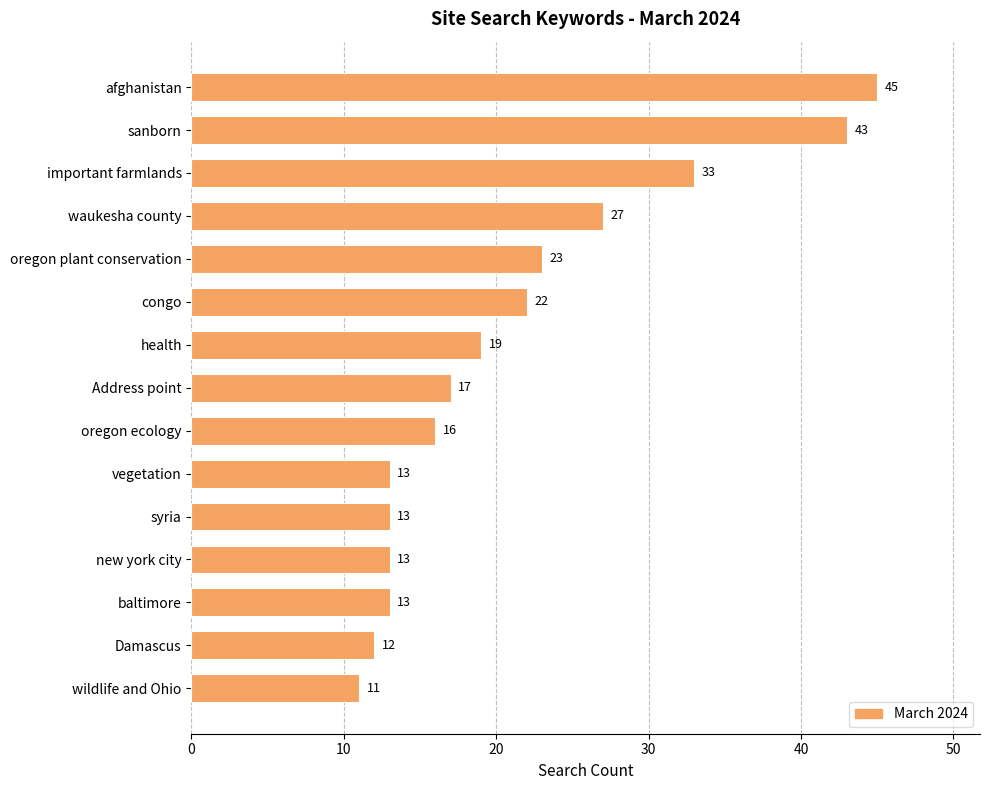

Which category has the lowest value across all series?

wildlife and Ohio